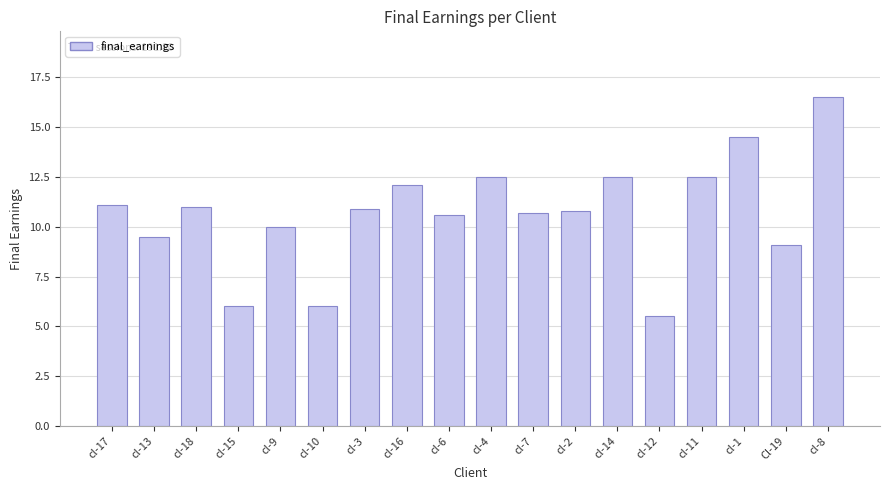

What position from the right is cl-10?

13